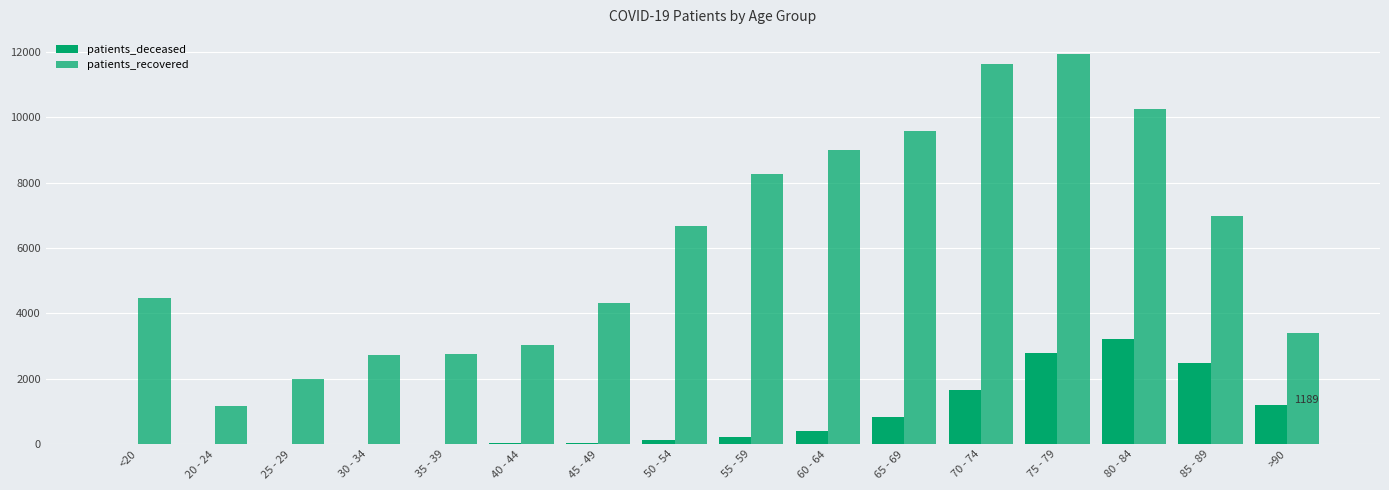

At how many categories does at least one series exceed 5956?

8